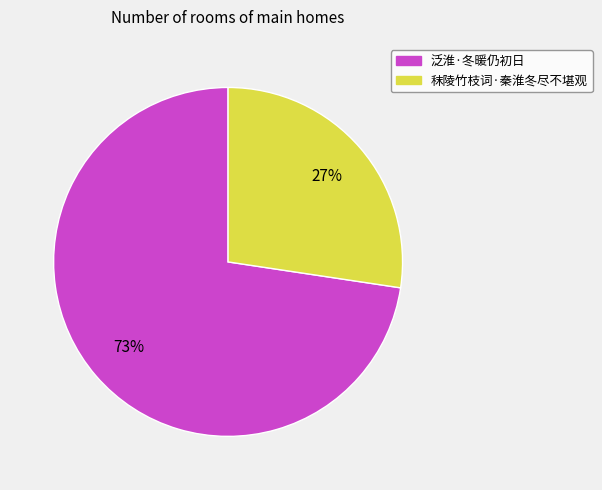

What is the ratio of the value at 秣陵竹枝词·秦淮冬尽不堪观 to the value at 泛淮·冬暖仍初日?

0.4